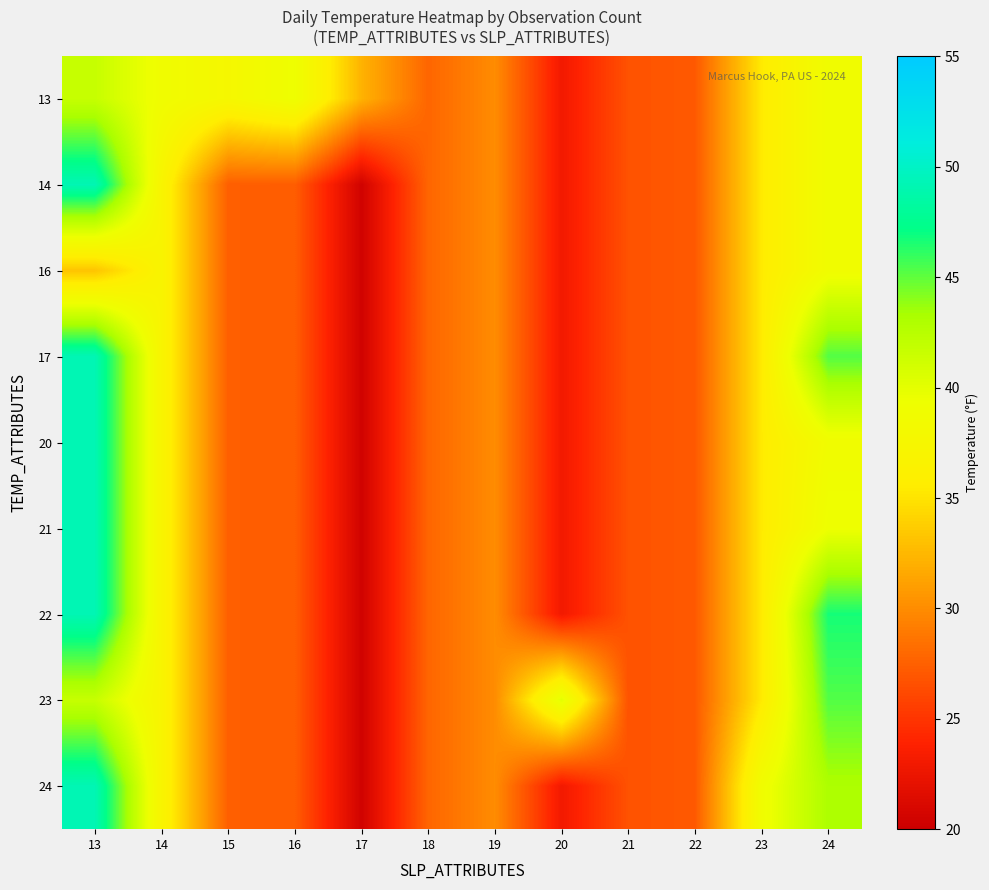

Count the number of data series in this chart.

9